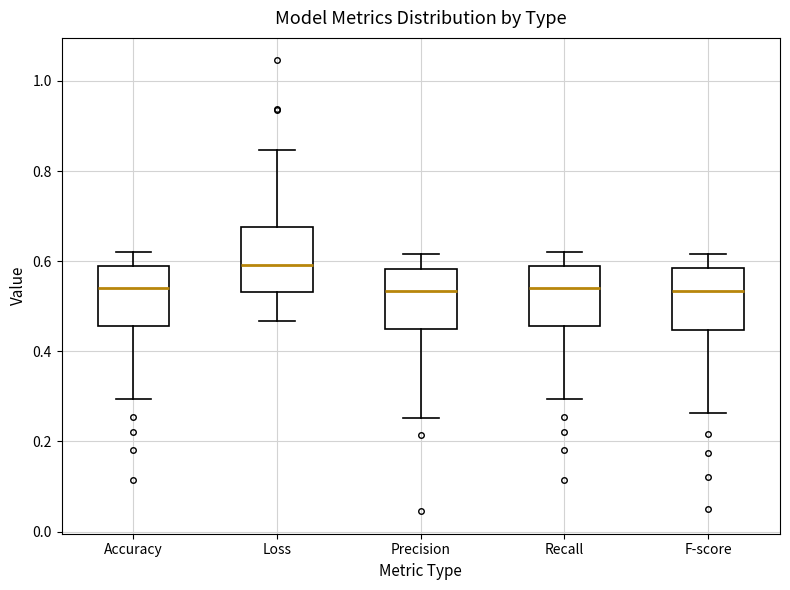

Which box's median line is the highest?

Loss